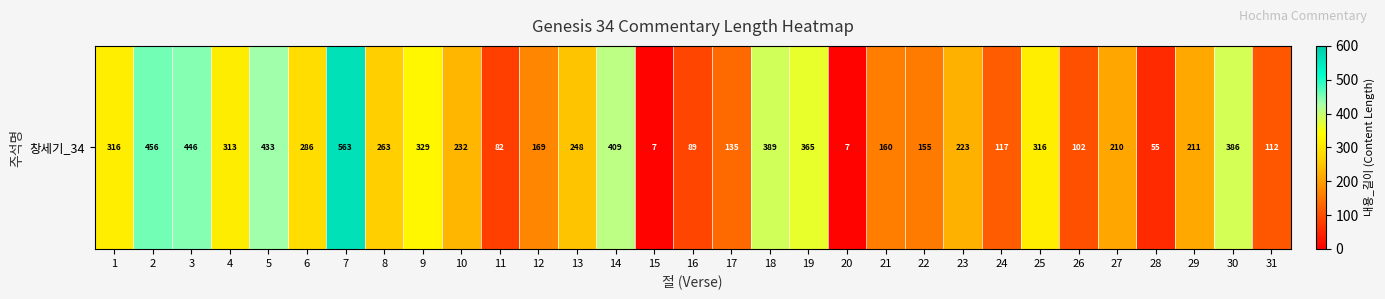

Which has a higher value, 26 or 31?

31